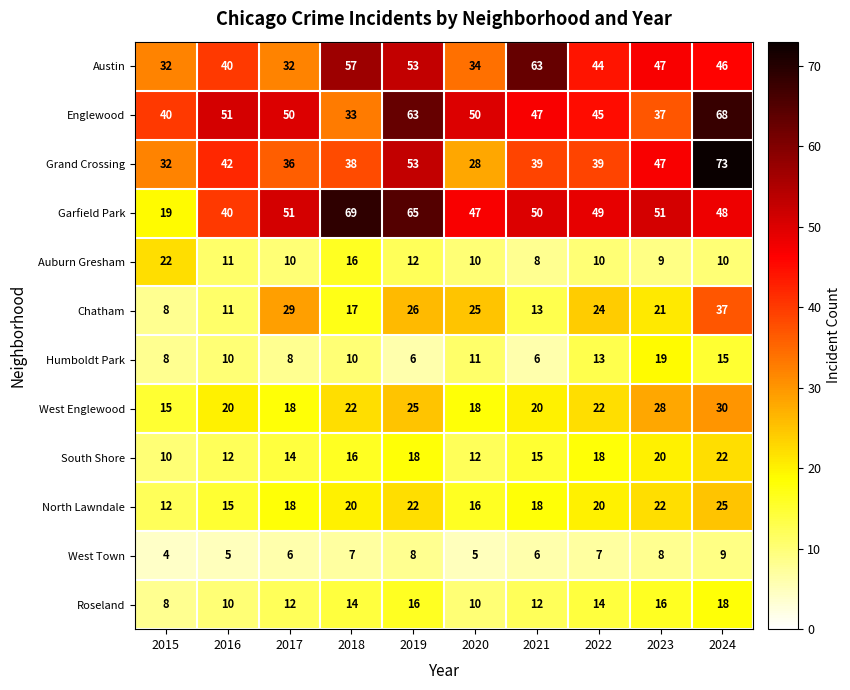

Read the Chatham value at 2017, to the nearest 5.

30